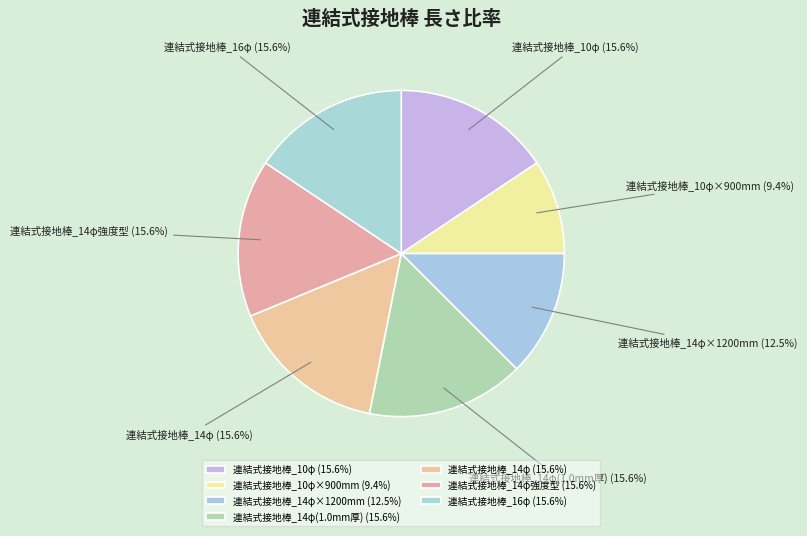

What is the ratio of the value at 連結式接地棒_14φ to the value at 連結式接地棒_14φ強度型?

1.0